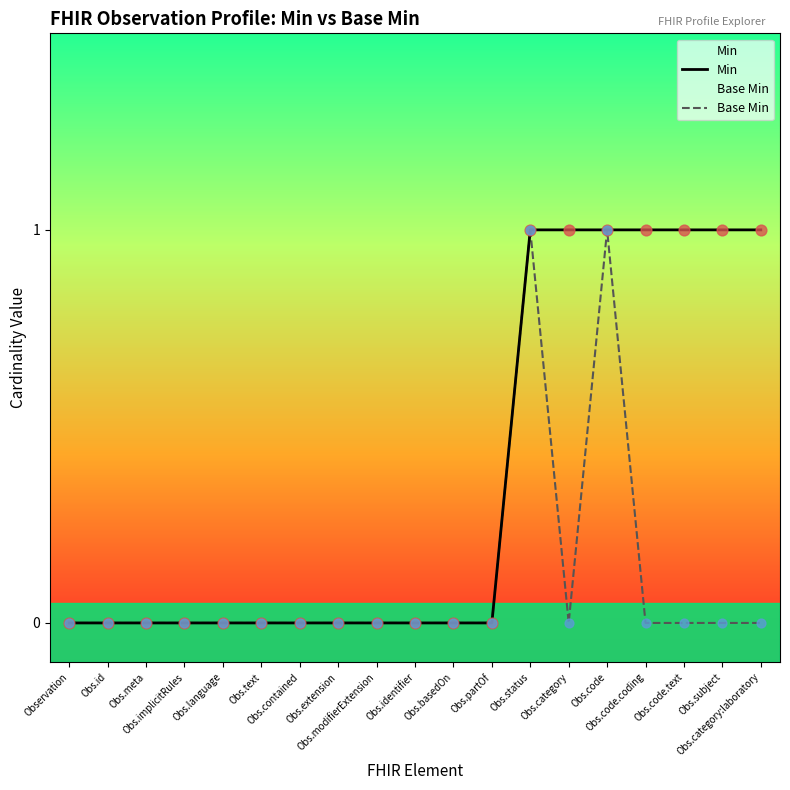

Which series has the widest spread of Y values?

Min